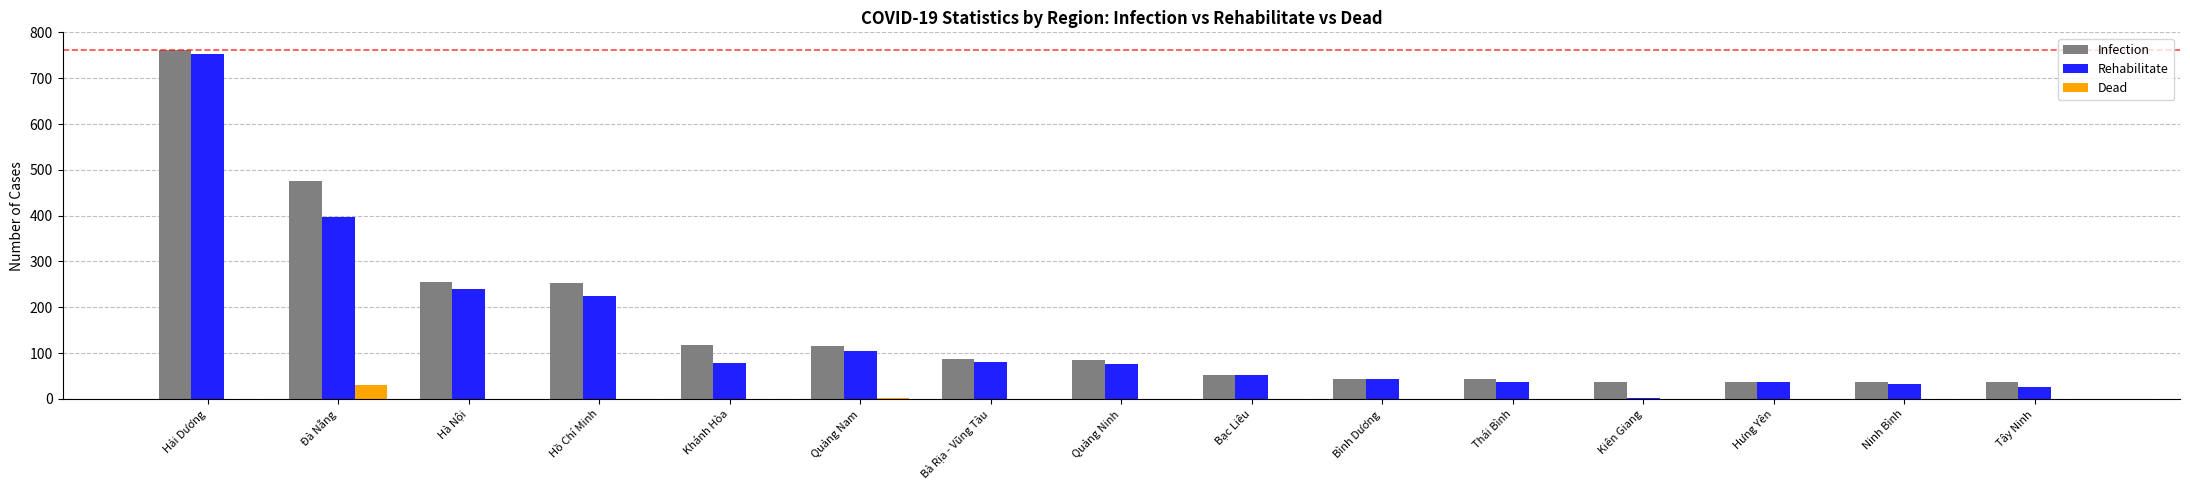

What is the sum of all Infection values?

2438